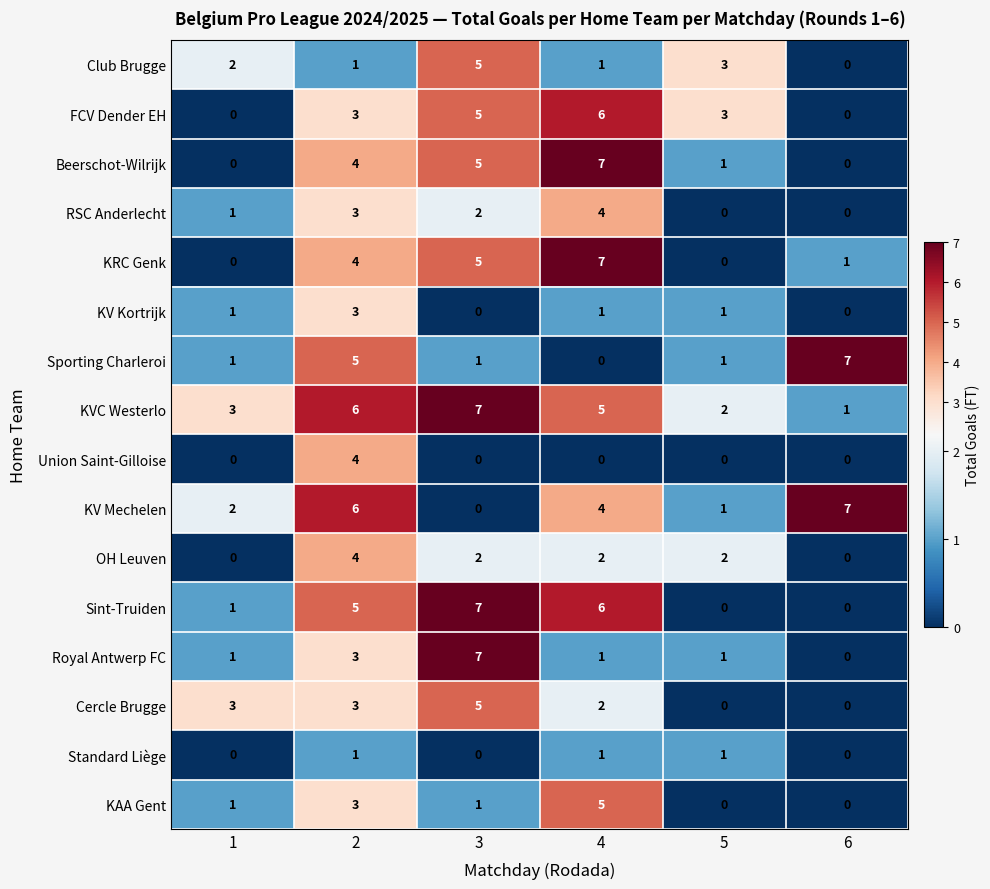

At how many categories does at least one series exceed 4?

4